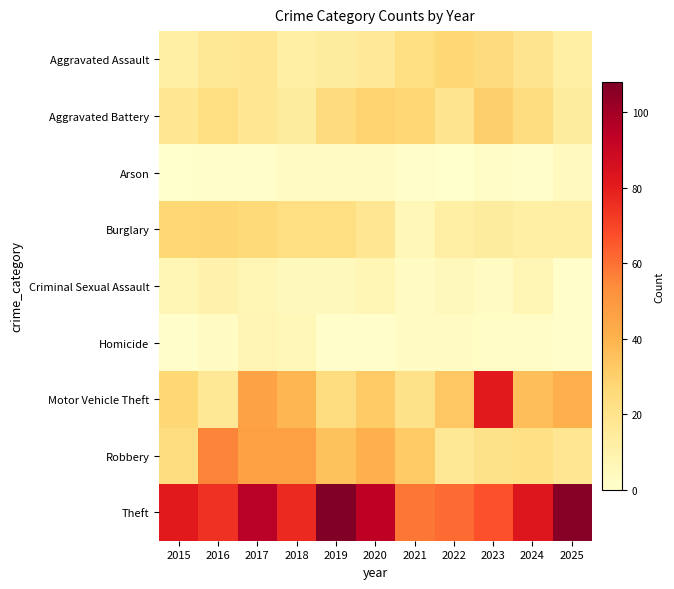

Reading left to right, what are all the values shown in this chart?

Aggravated Assault: 2015=12	2016=17	2017=18	2018=12	2019=14	2020=16	2021=23	2022=27	2023=25	2024=19	2025=12
Aggravated Battery: 2015=18	2016=23	2017=18	2018=14	2019=25	2020=29	2021=27	2022=19	2023=30	2024=24	2025=14
Arson: 2015=0	2016=1	2017=1	2018=3	2019=3	2020=3	2021=1	2022=0	2023=2	2024=1	2025=4
Burglary: 2015=27	2016=28	2017=26	2018=23	2019=23	2020=18	2021=6	2022=12	2023=14	2024=12	2025=12
Criminal Sexual Assault: 2015=7	2016=10	2017=7	2018=5	2019=5	2020=7	2021=3	2022=5	2023=3	2024=7	2025=1
Homicide: 2015=1	2016=3	2017=8	2018=6	2019=1	2020=1	2021=3	2022=3	2023=2	2024=2	2025=1
Motor Vehicle Theft: 2015=27	2016=17	2017=46	2018=39	2019=24	2020=32	2021=21	2022=33	2023=81	2024=36	2025=41
Robbery: 2015=24	2016=56	2017=47	2018=47	2019=35	2020=41	2021=32	2022=17	2023=21	2024=22	2025=18
Theft: 2015=81	2016=75	2017=95	2018=77	2019=108	2020=94	2021=59	2022=61	2023=67	2024=83	2025=106